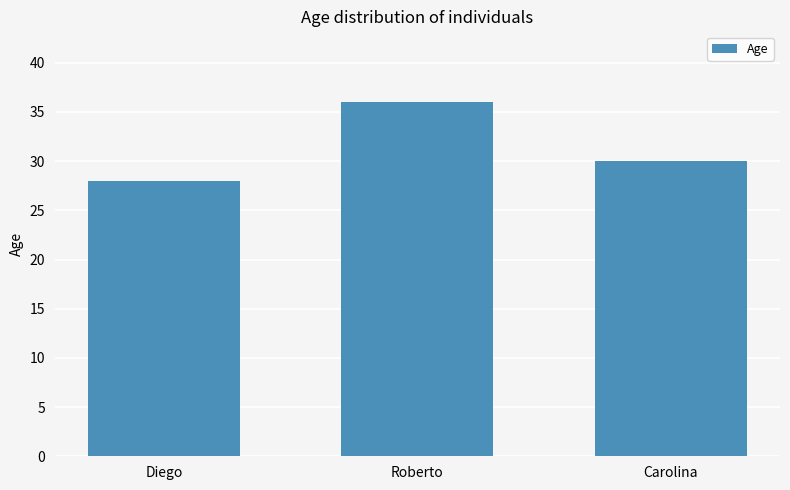

Approximately how many times larger is the value at Roberto compared to Carolina?

1.2